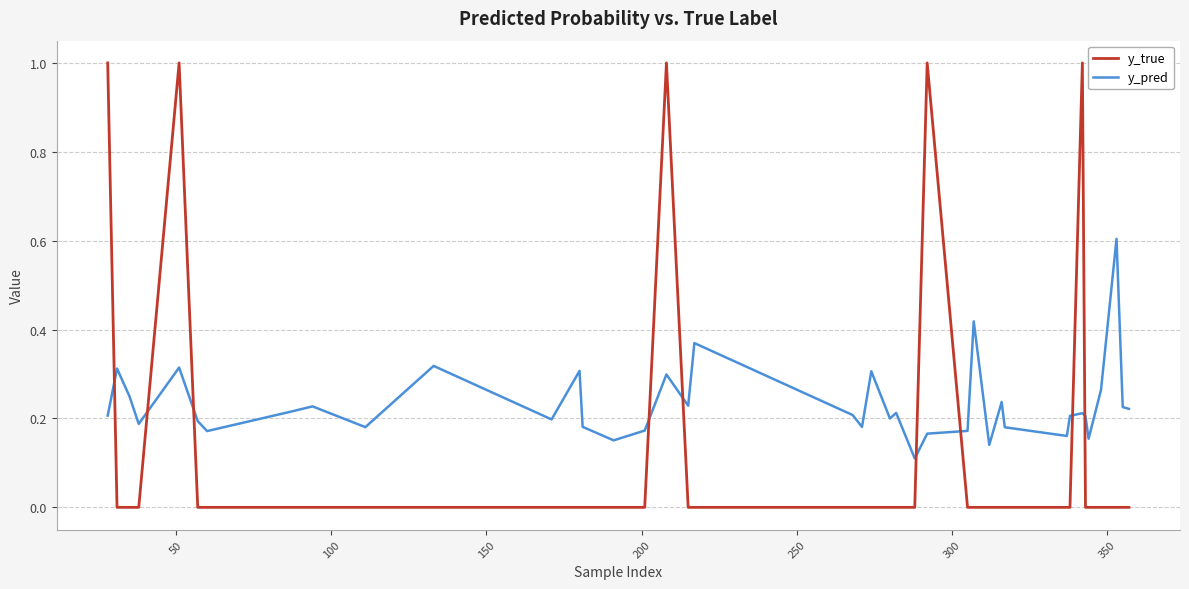

What is the sum of all y_true values?

5.0